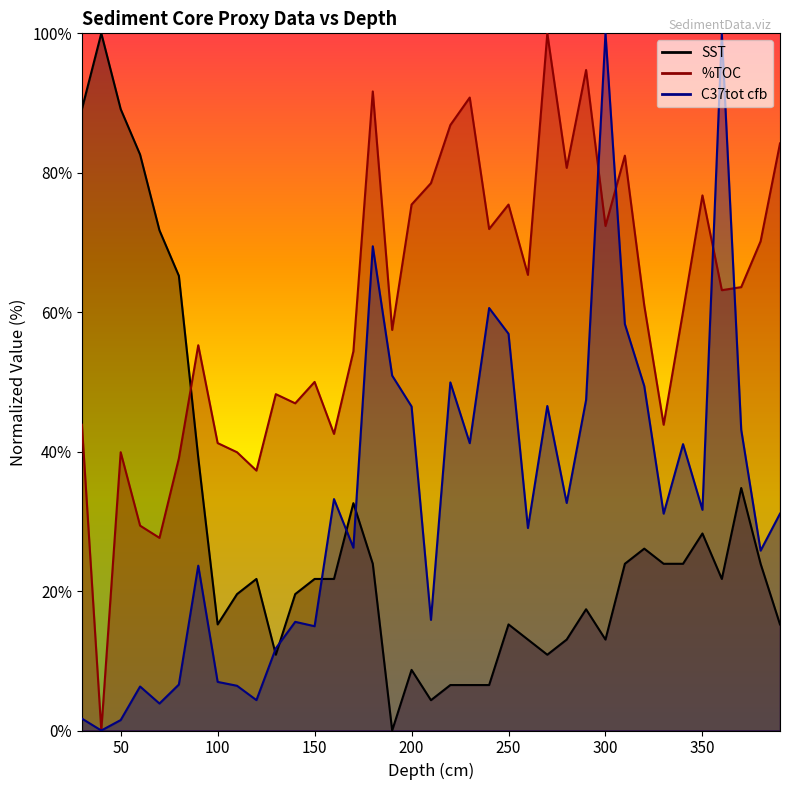

Between 330 and 270, which is larger?

330